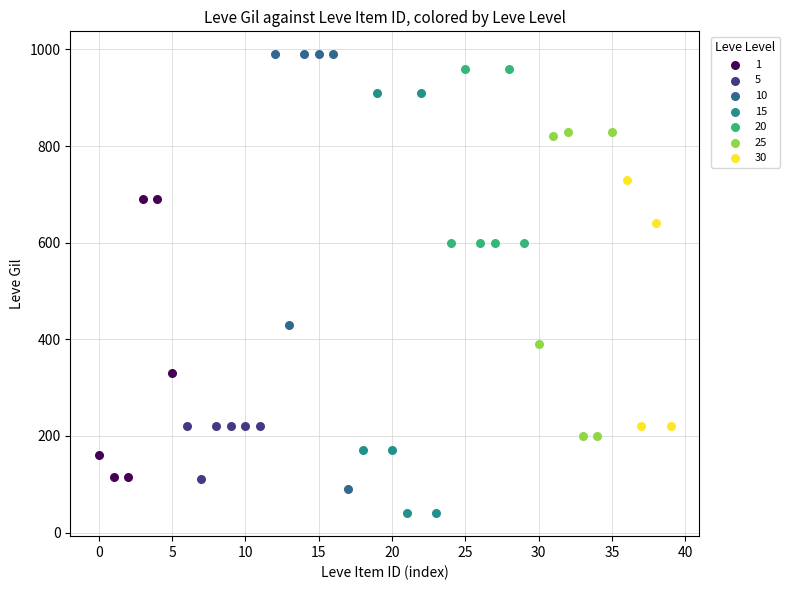

Which series contains the lowest Y value?

15